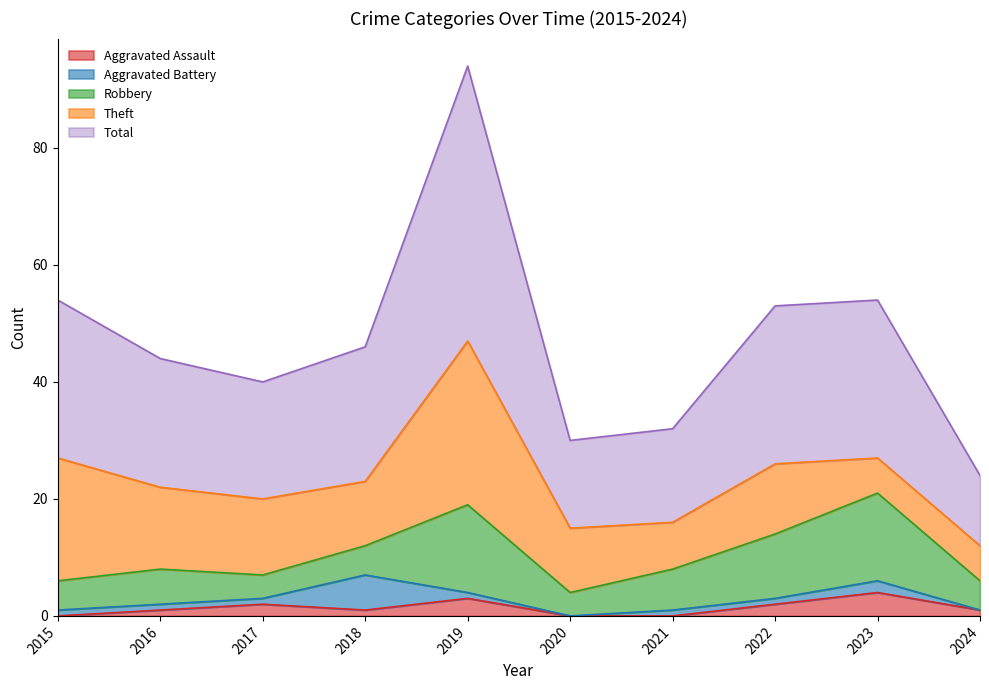

True or false: Theft and Total intersect in this chart.

False